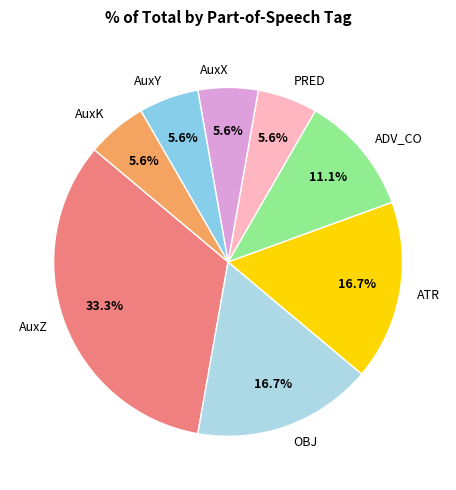

The AuxY slice represents 12% of the pie. True or false?

False